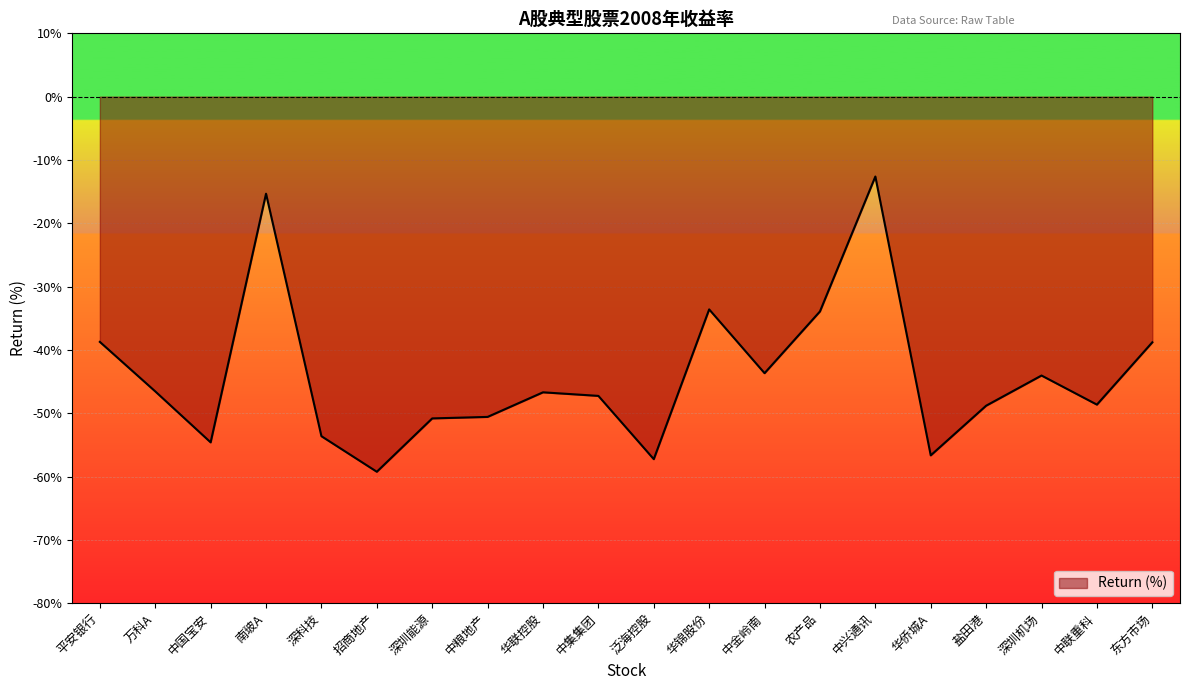

What is the change in value from 深科技 to 华侨城A?

-3.0